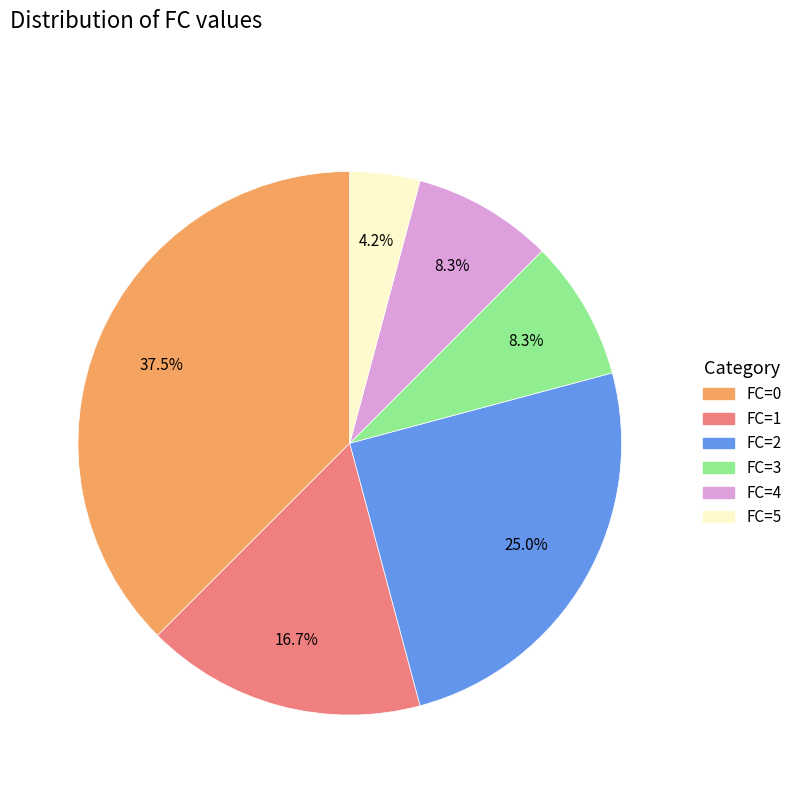

Between FC=3 and FC=5, which is larger?

FC=3